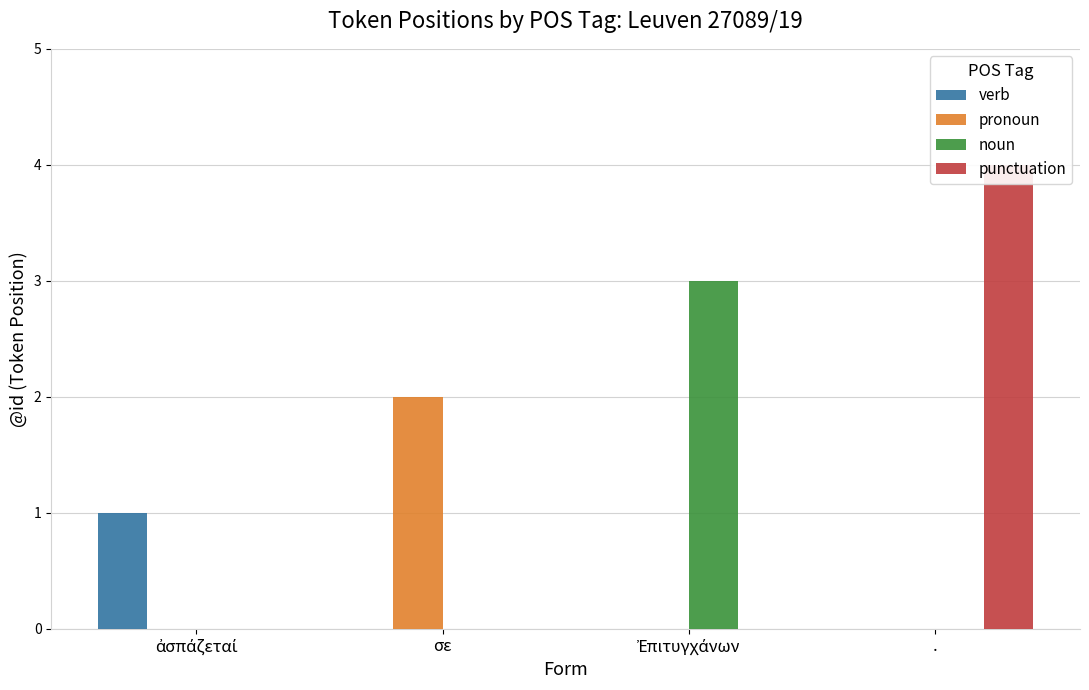

What is the difference between the maximum and minimum values in the noun series?

3